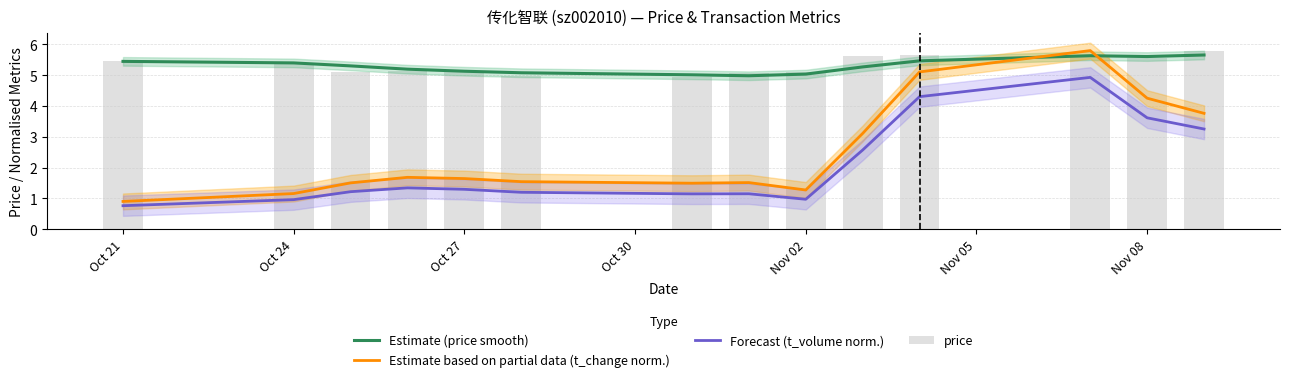

Is it true that Forecast (t_volume norm.) equals 1.2 at Oct 27?

True